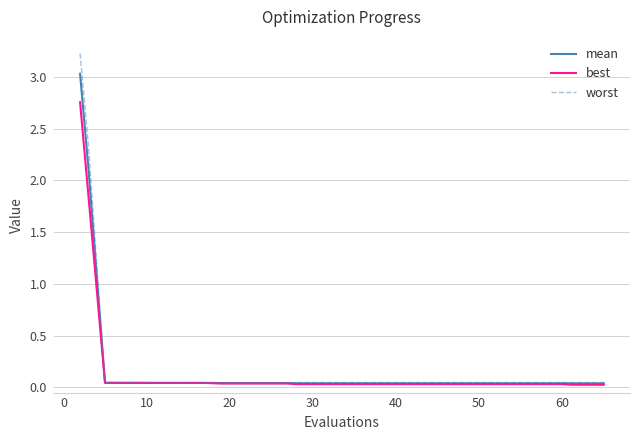

Which series has the widest spread of values?

worst